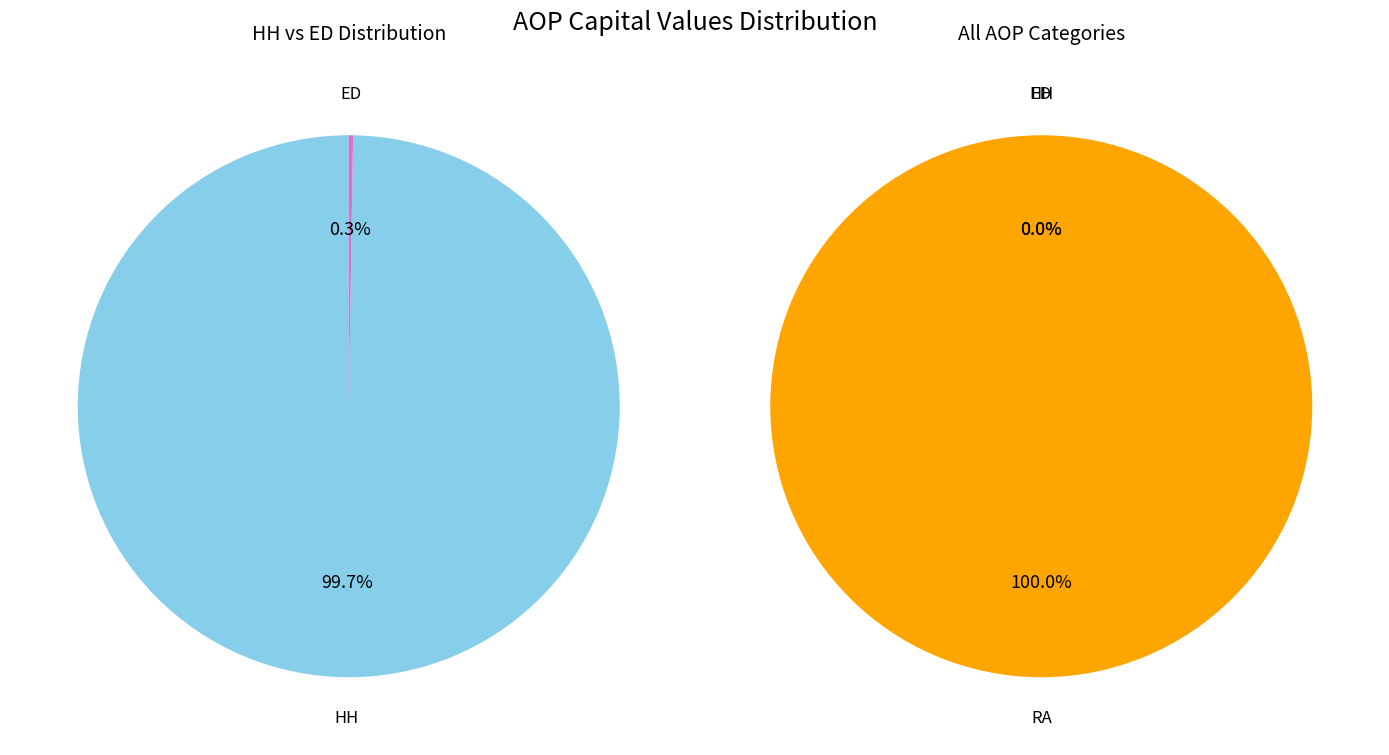

Is it true that RA is 100% of the pie?

True